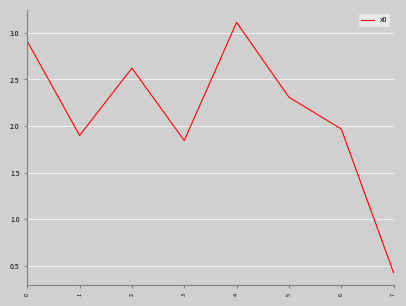

True or false: the data shows 0.7 at 7.

False